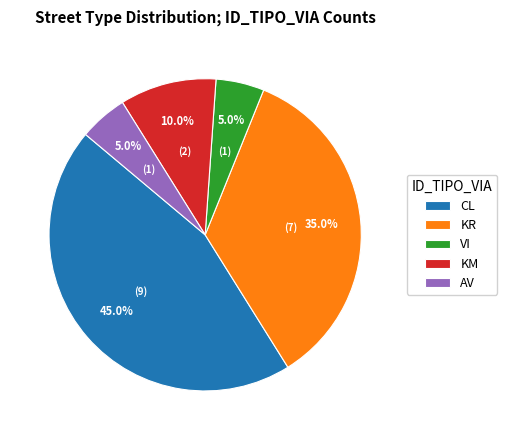

True or false: VI accounts for 1% of the total.

False